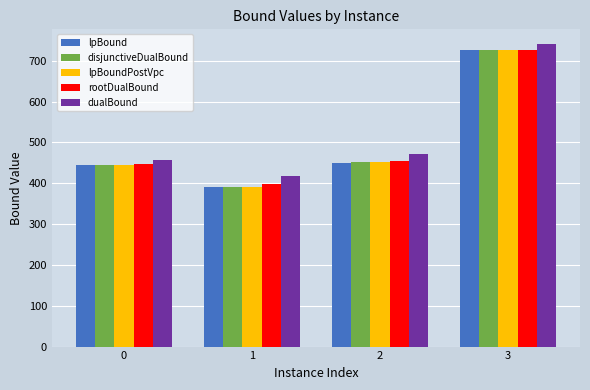

Which series has the widest spread of values?

lpBound